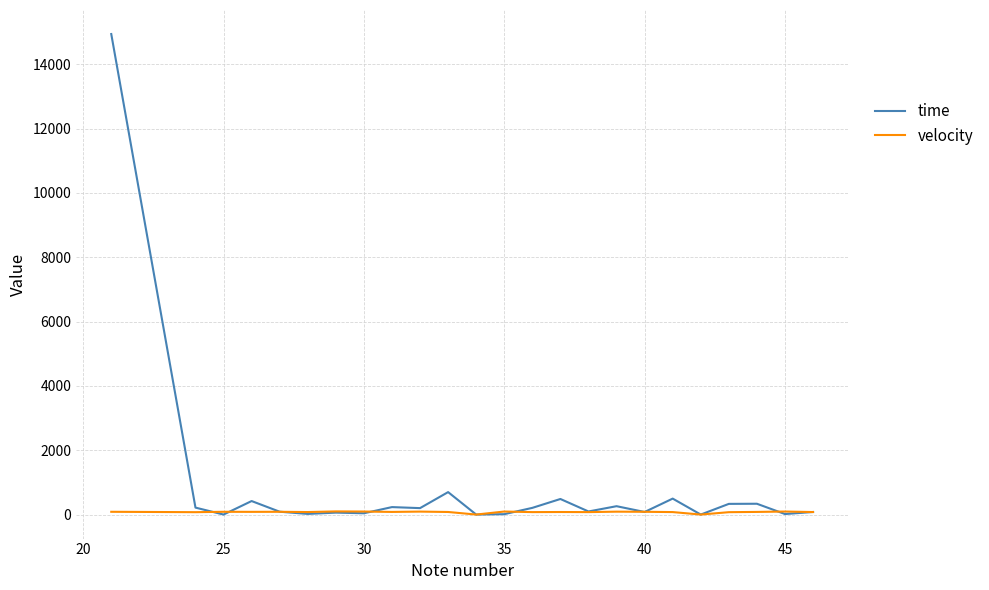

Which series has the widest spread of values?

time